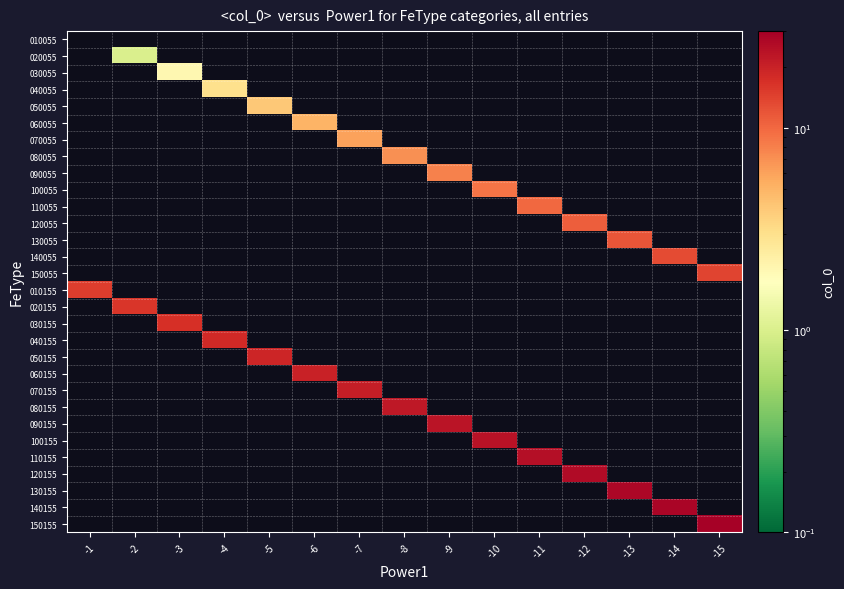

What is the maximum value shown in the chart?

29